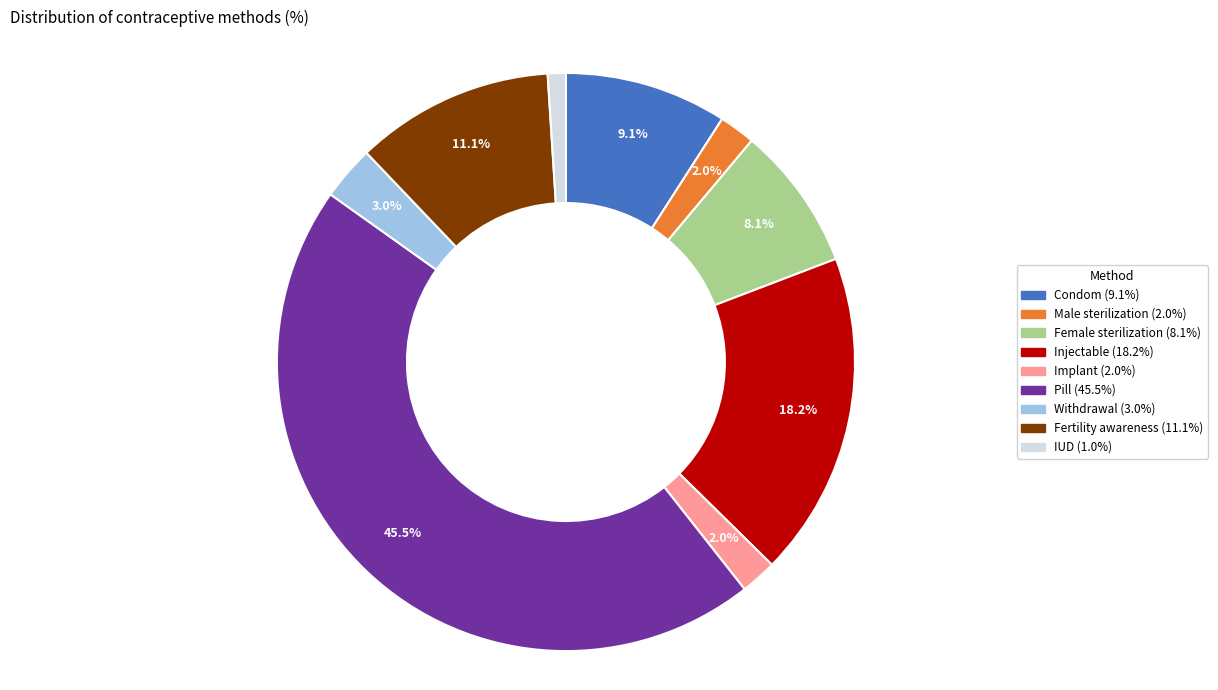

Which category has the smallest portion of the pie?

IUD